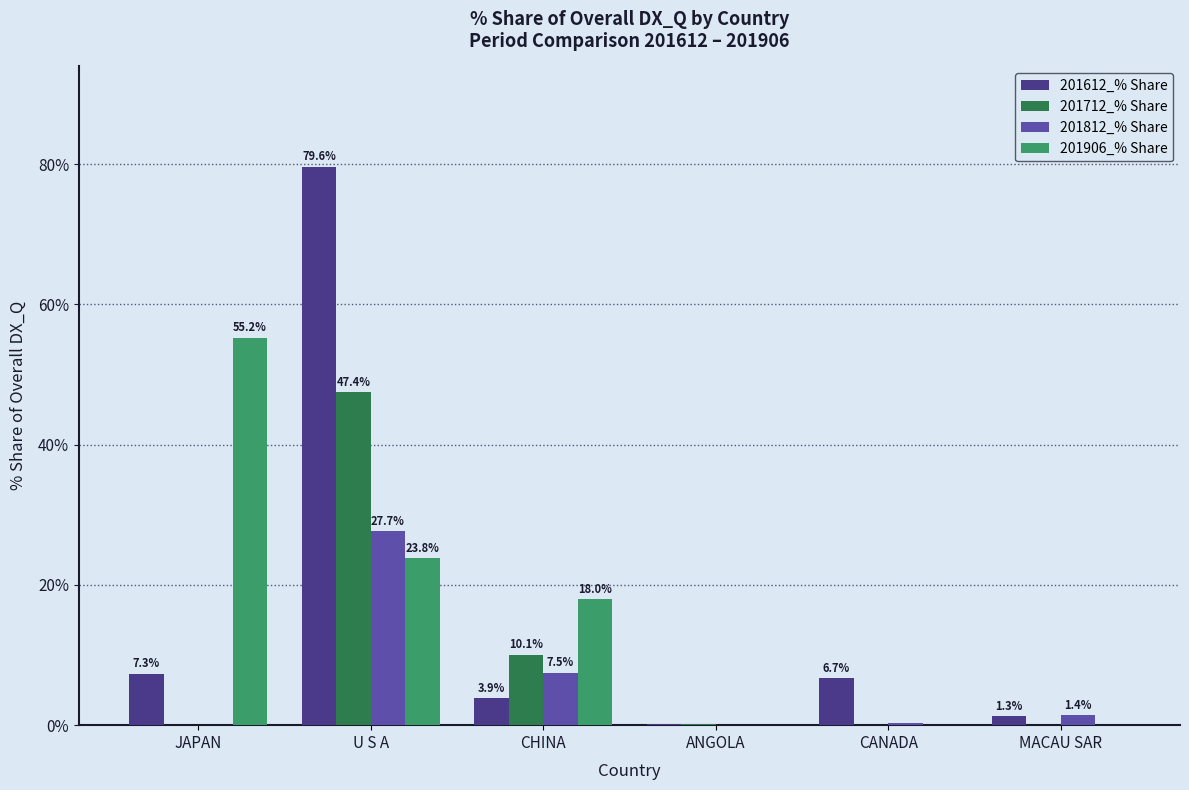

How many values in 201812_% Share are above zero?

5